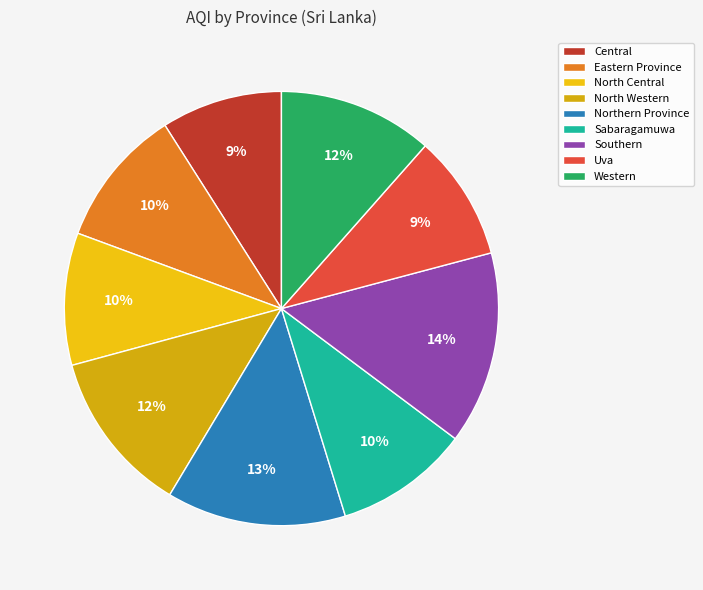

To the nearest percent, what is the average slice percentage?

11%